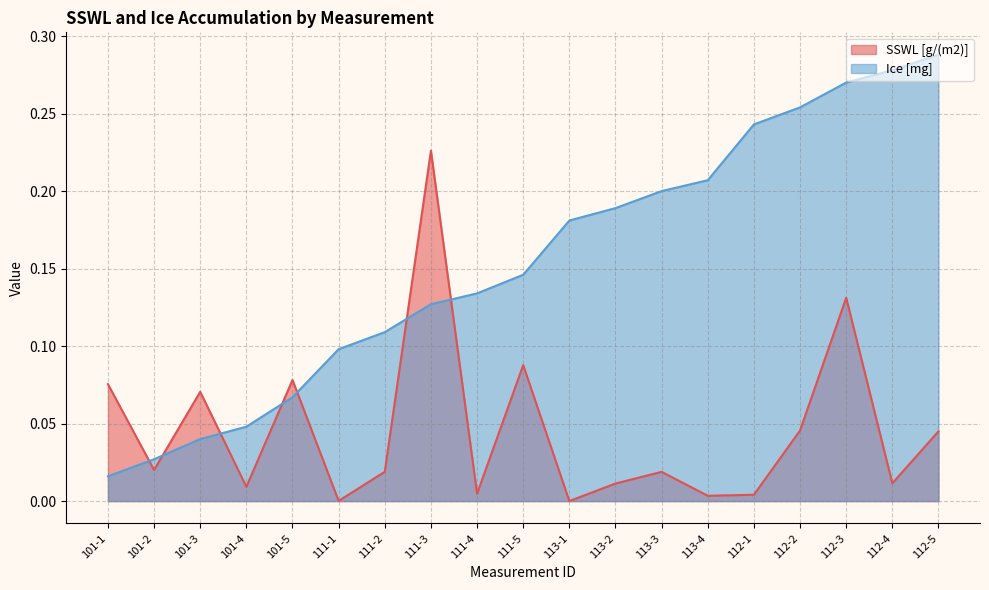

What is the value of the SSWL [g/(m2)] point at the 1st from the left?

0.1